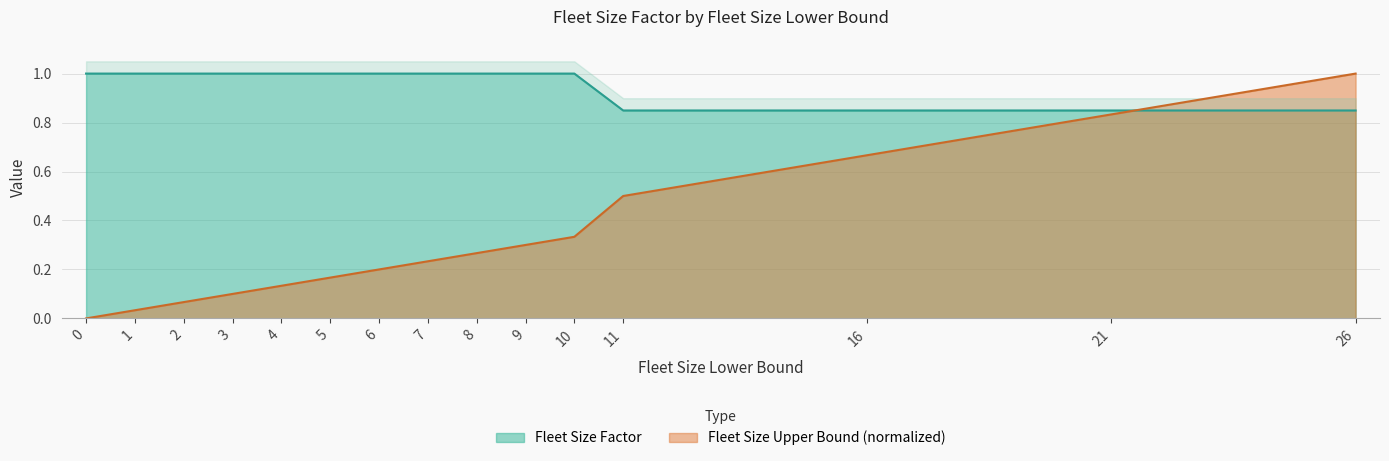

The value of Fleet Size Factor at 6 is 0.6. True or false?

False